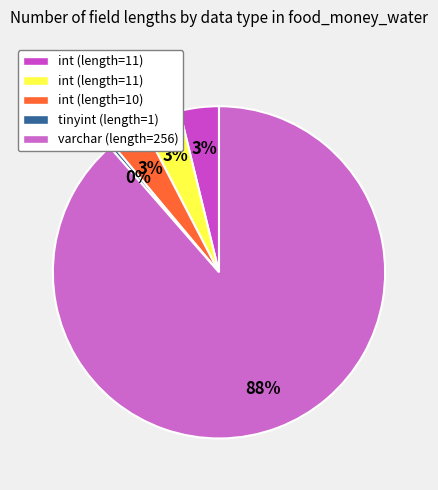

Which category has the smallest portion of the pie?

tinyint